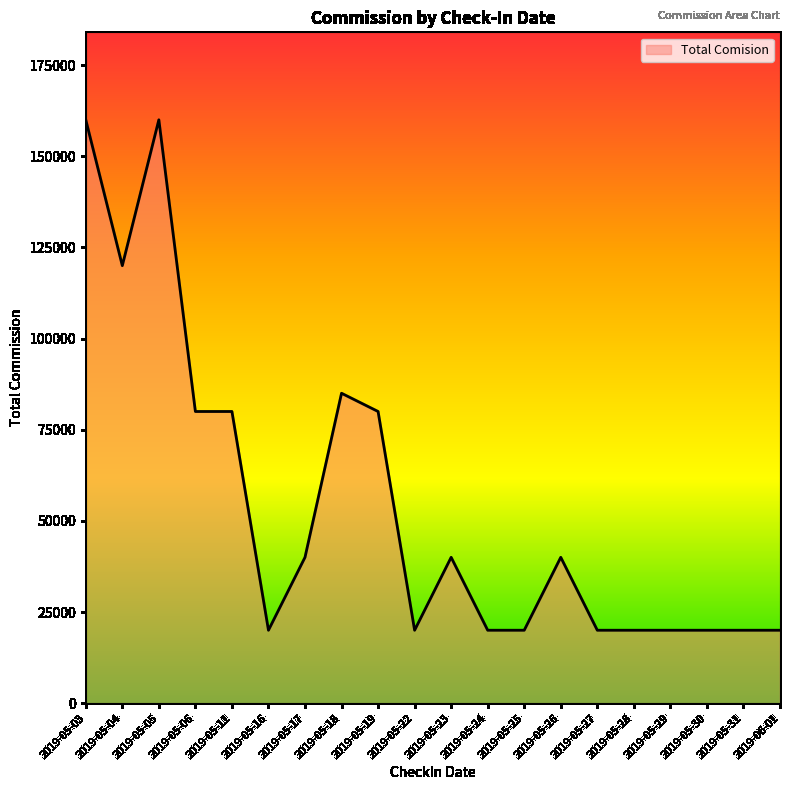

True or false: the data shows 20000 at 2019-05-25.

True